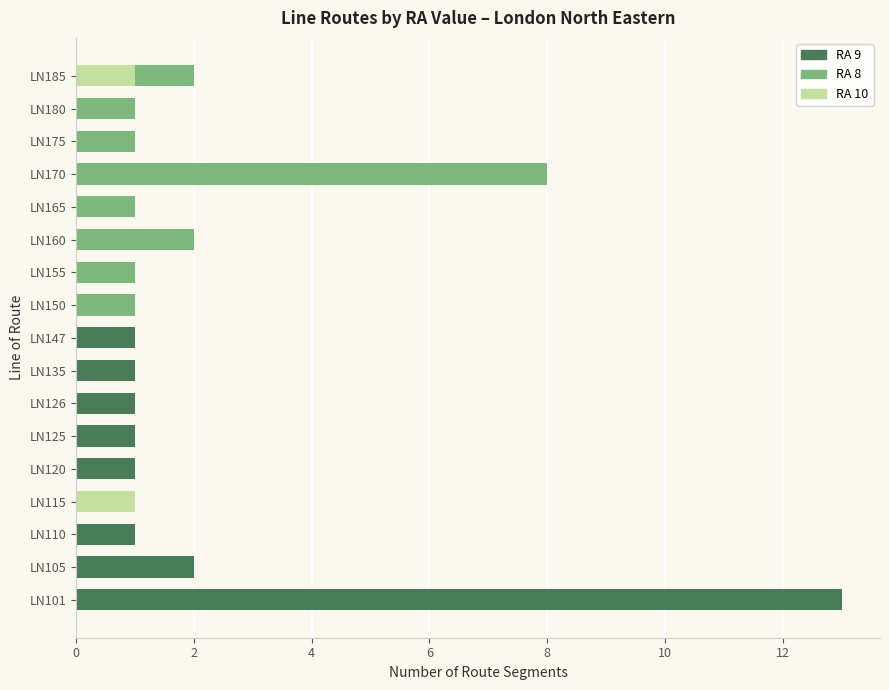

What is the difference between the second highest and second lowest values in the RA 10 series?

1